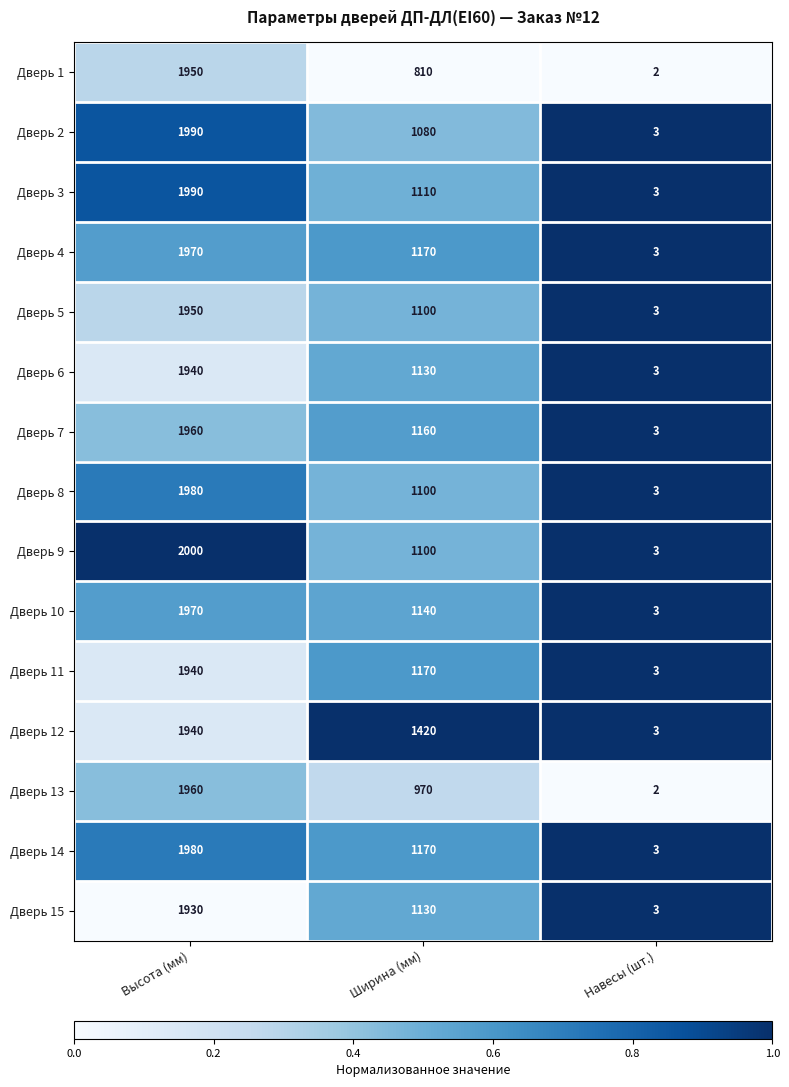

Where is Дверь 3 nearest to the value 996?

Ширина (мм)